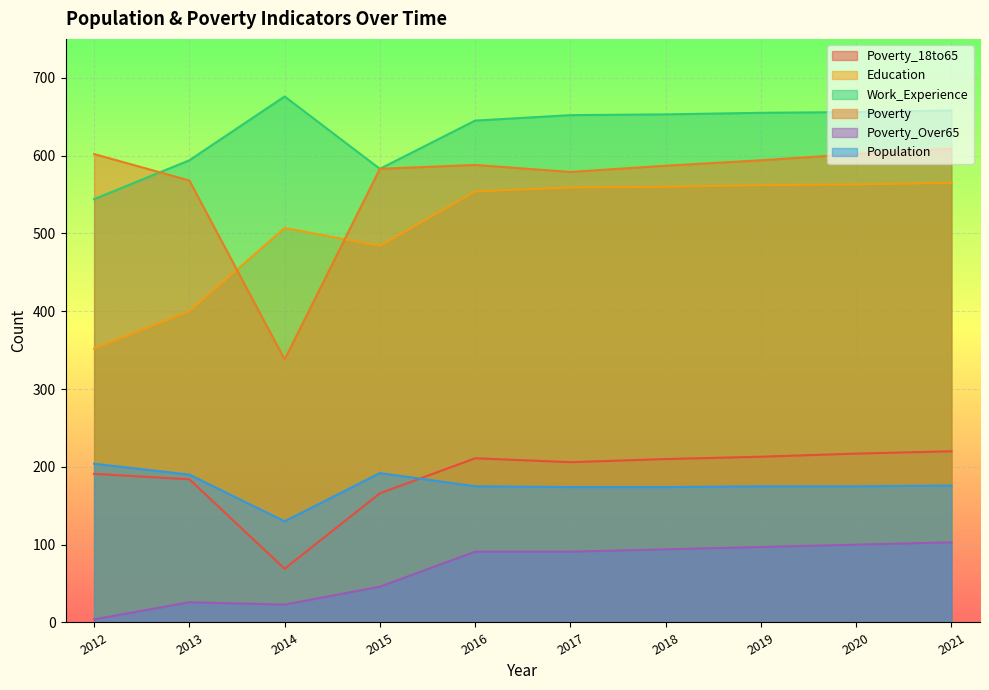

What is the value of the Work_Experience point at the 1st from the left?

544